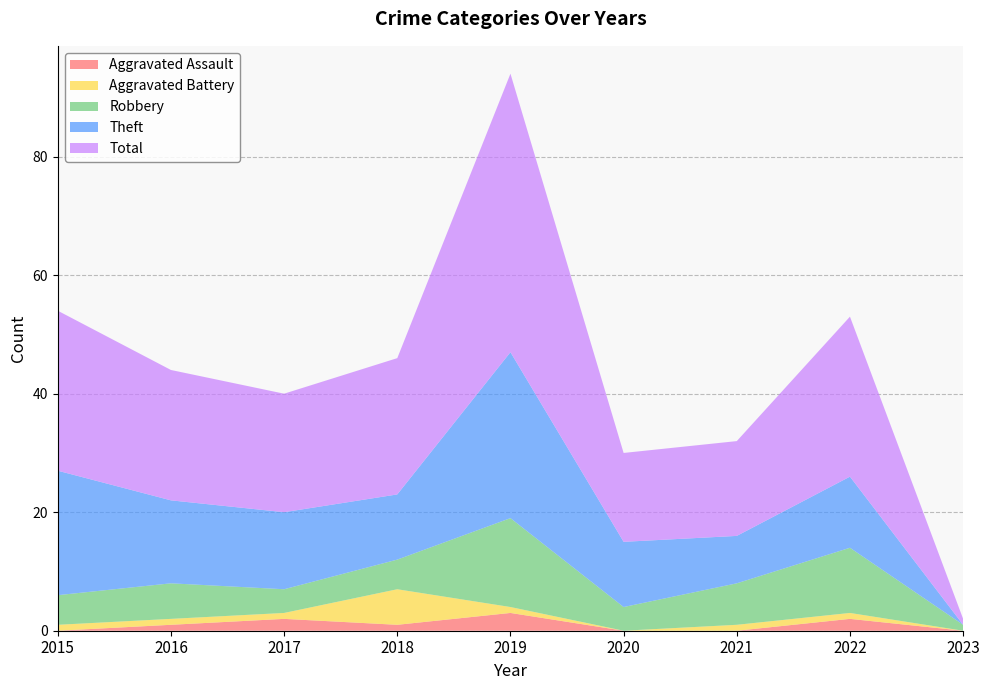

Reading left to right, what are all the values shown in this chart?

Aggravated Assault: 0	1	2	1	3	0	0	2	0
Aggravated Battery: 1	1	1	6	1	0	1	1	0
Robbery: 5	6	4	5	15	4	7	11	1
Theft: 21	14	13	11	28	11	8	12	0
Total: 27	22	20	23	47	15	16	27	1